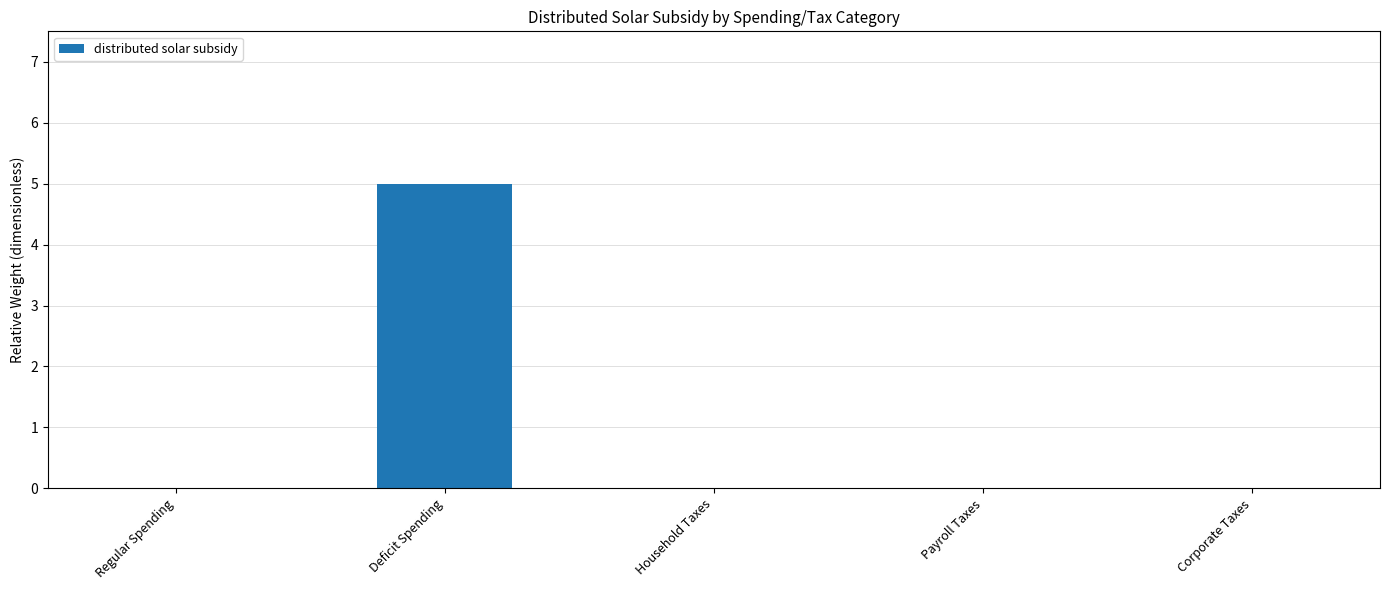

What is the change in value from Deficit Spending to Household Taxes?

-5